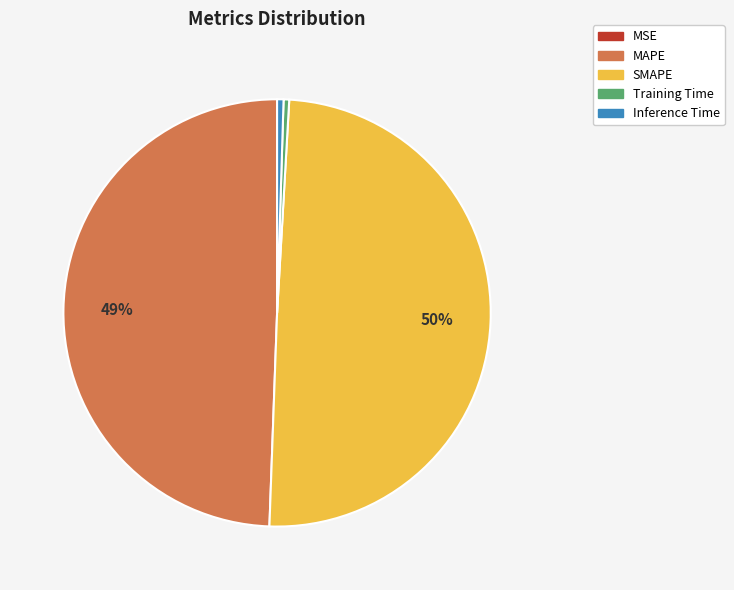

Is it true that Training Time is 10% of the pie?

False